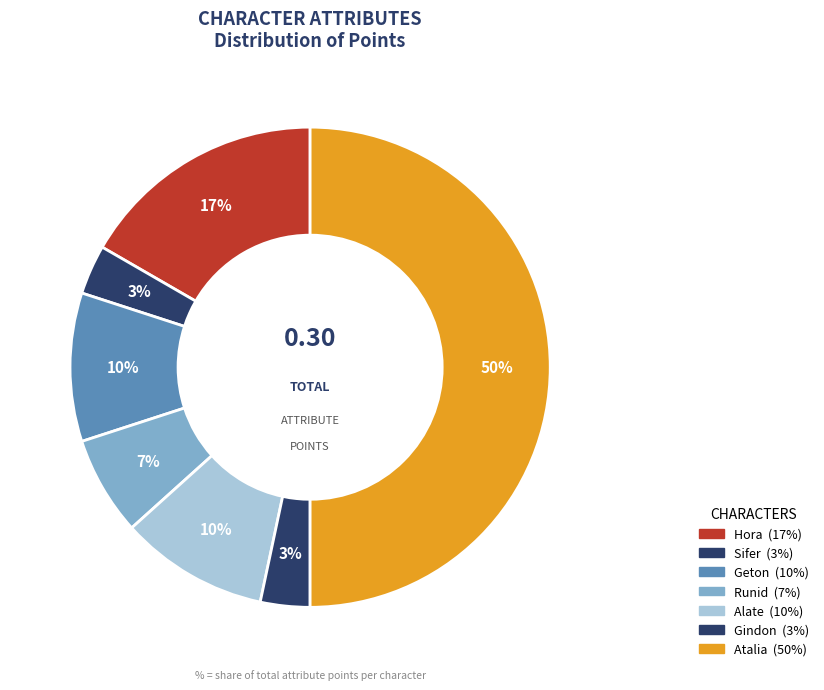

How many segments does this pie chart have?

7